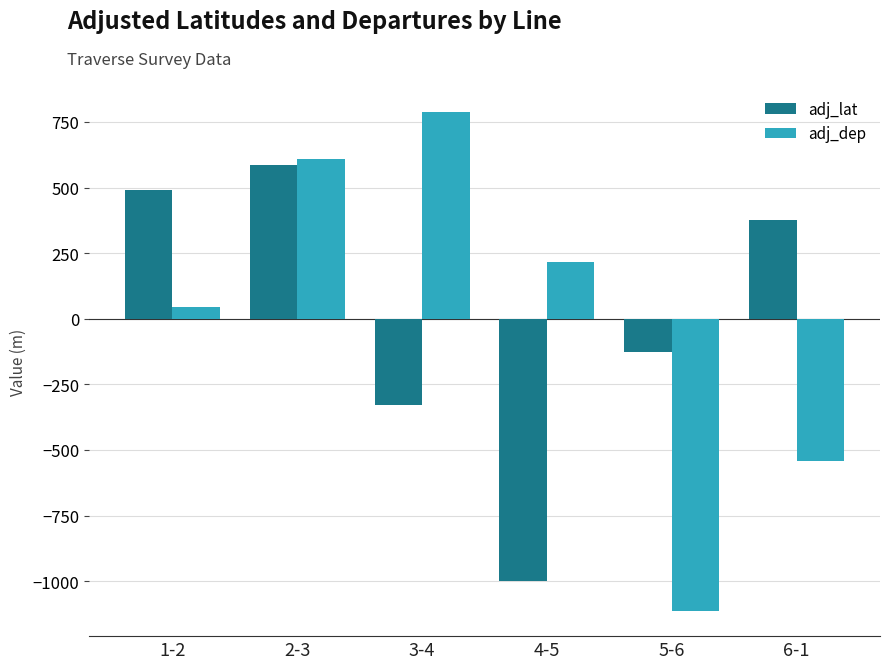

Reading right to left, transcribe all the data shown in this chart.

adj_lat: 375.0	-125.7	-1000.4	-328.4	587.7	491.9
adj_dep: -544.1	-1114.6	215.8	788.0	609.2	45.7